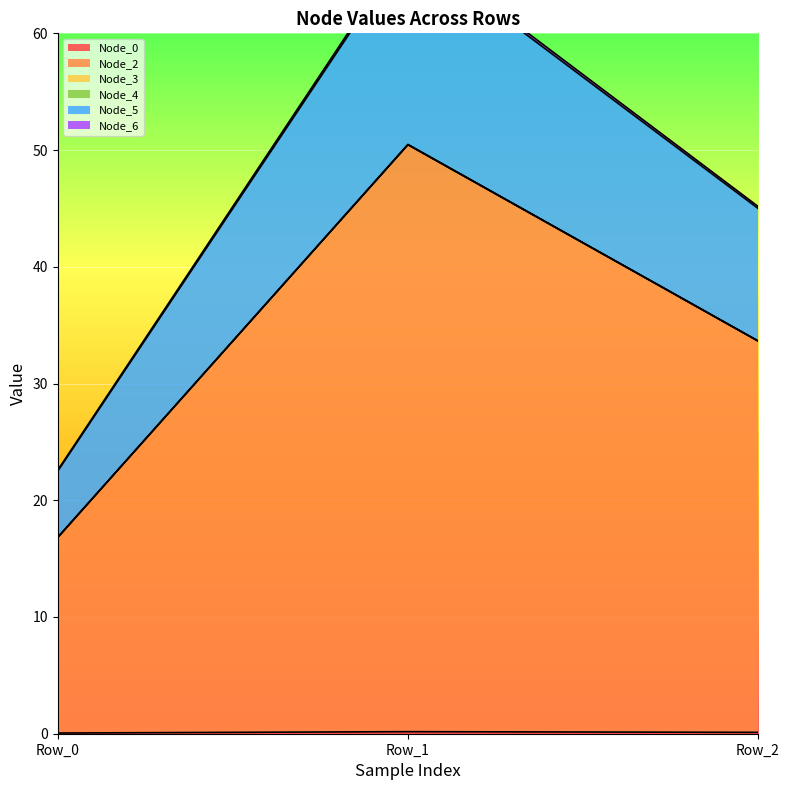

What are all the series names shown in the legend?

Node_0, Node_2, Node_3, Node_4, Node_5, Node_6